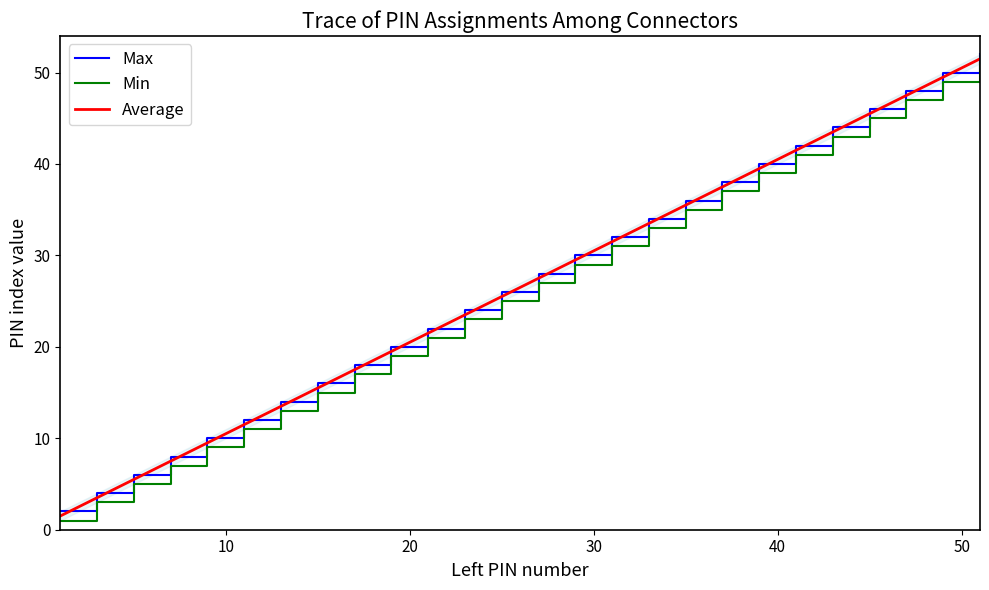

What is the lowest value of the Min series?

1.0